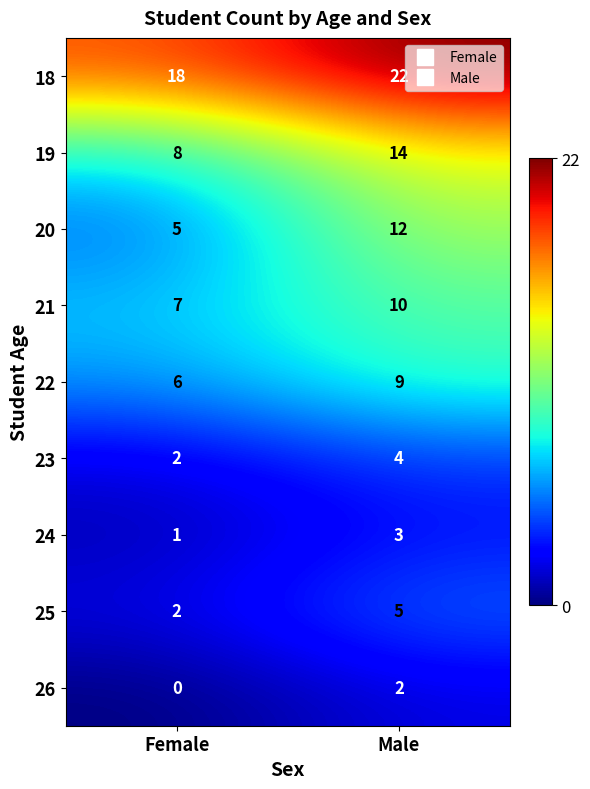

The 26 series shows 0 at Female. True or false?

True